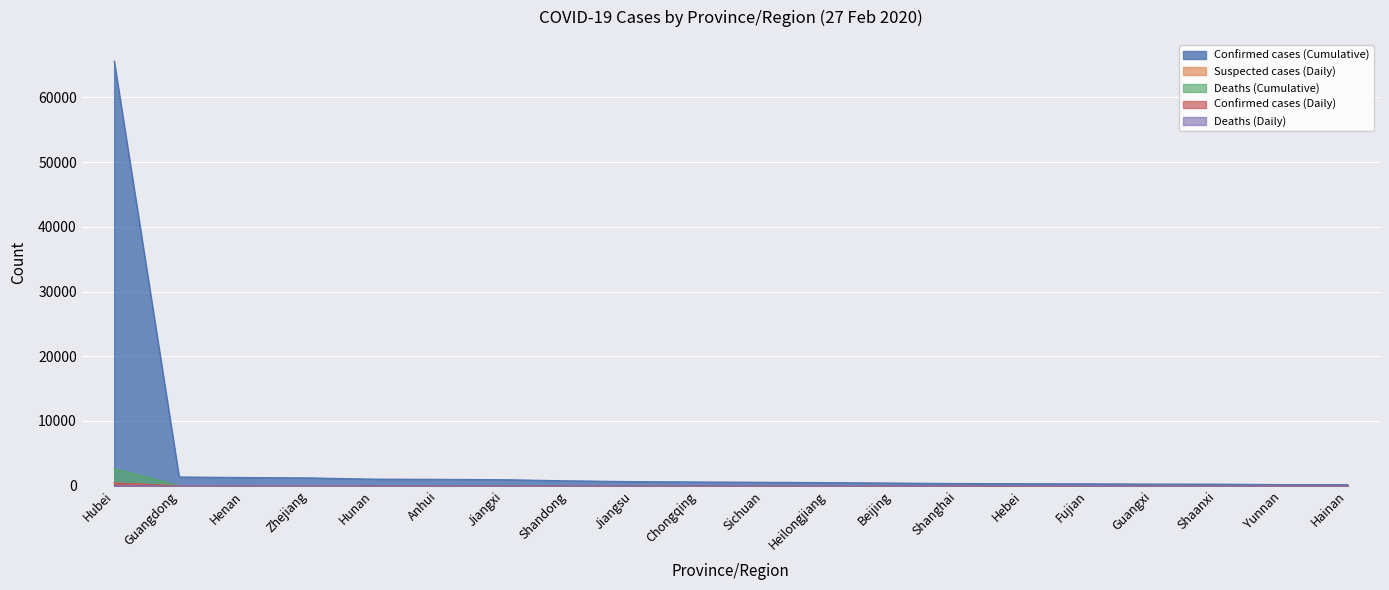

What are all the series names shown in the legend?

Confirmed cases (Cumulative), Suspected cases (Daily), Deaths (Cumulative), Confirmed cases (Daily), Deaths (Daily)